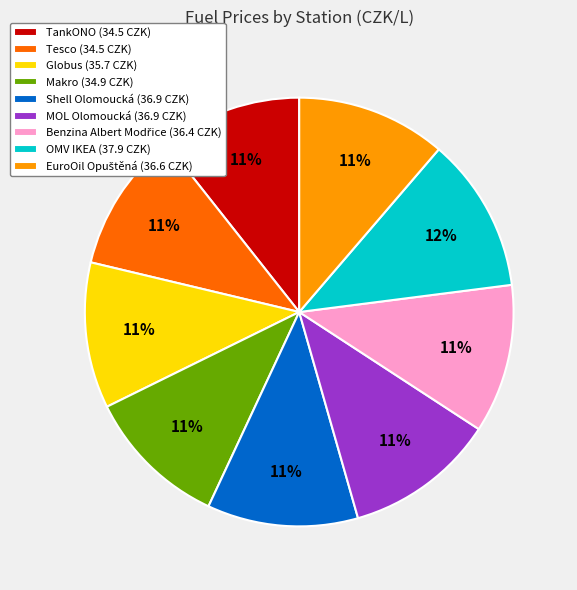

How many slices are in this pie chart?

9